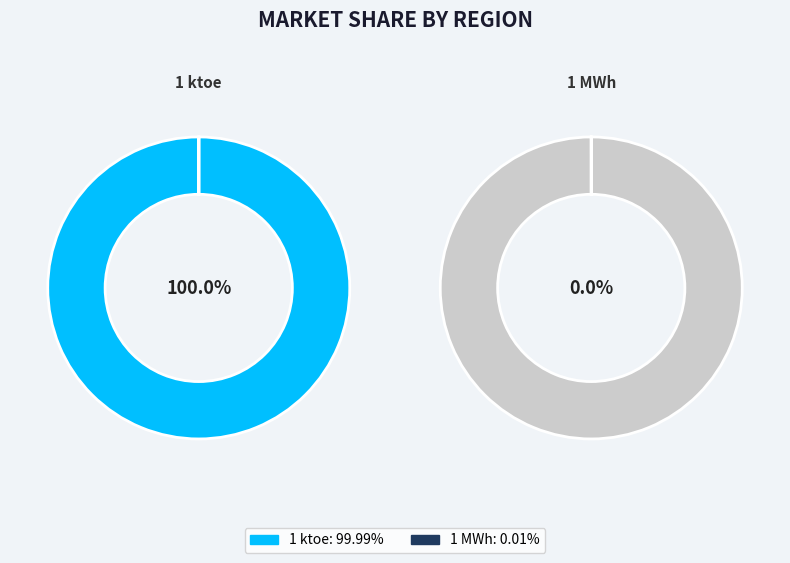

Which category has the biggest portion of the pie?

1 ktoe